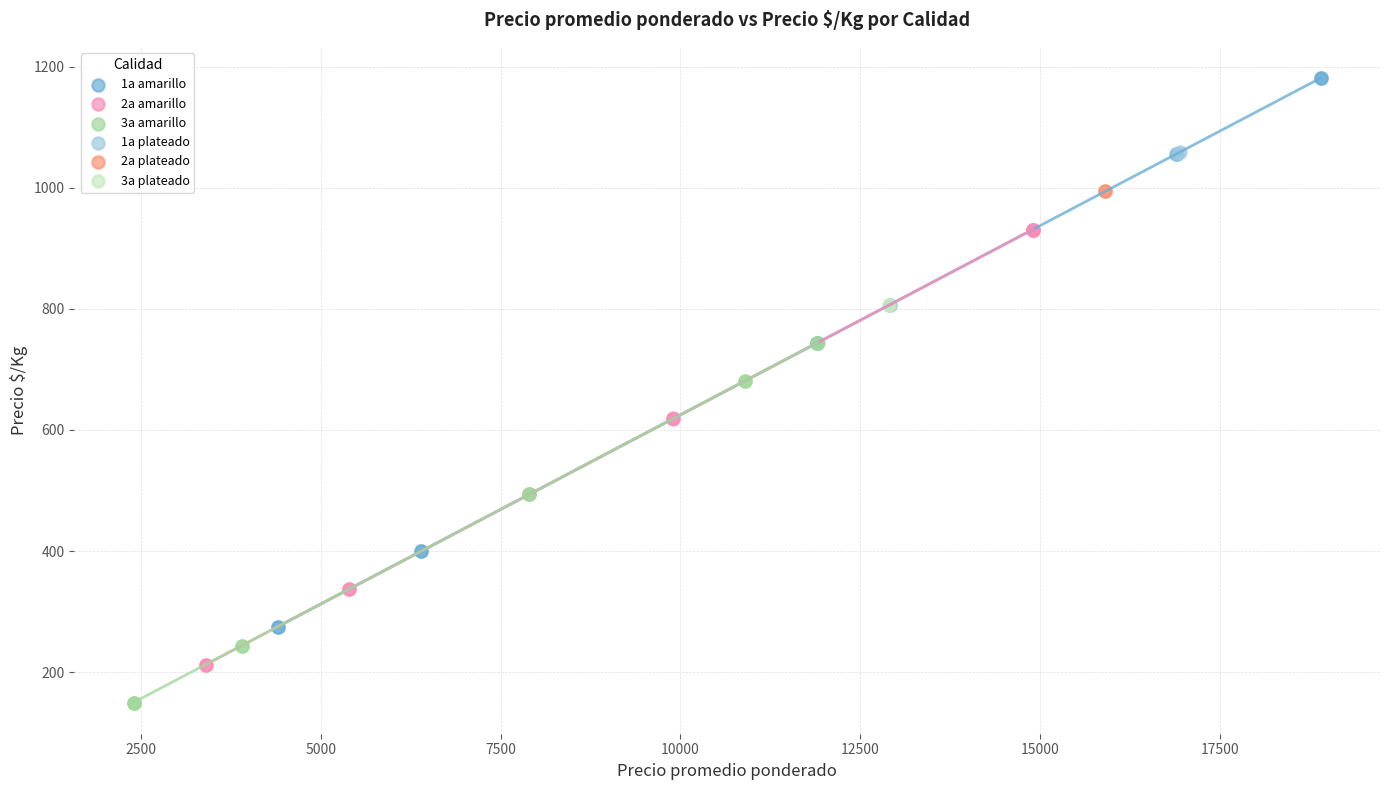

Which series reaches the maximum Y coordinate?

1a amarillo